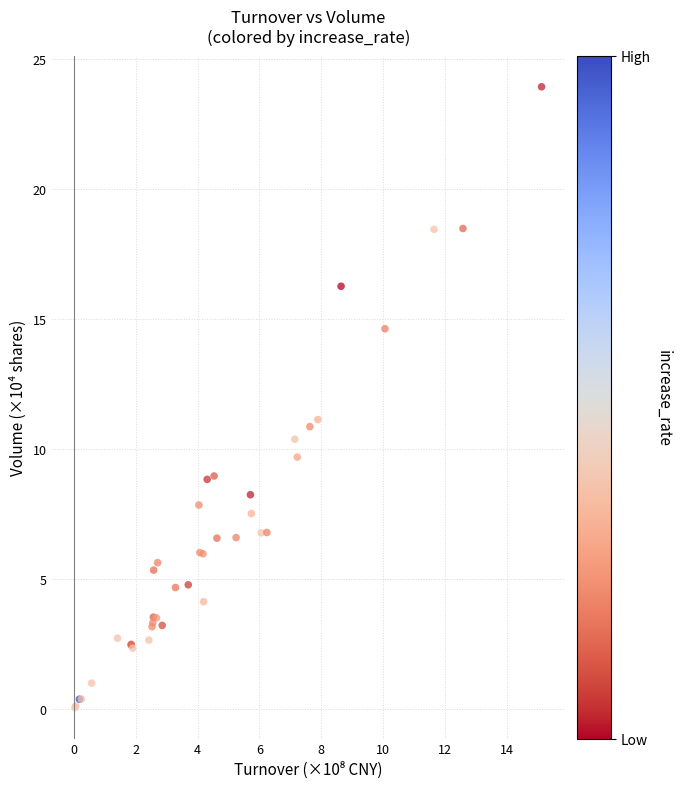

What Y value in the scatter plot is closest to 12?

11.1